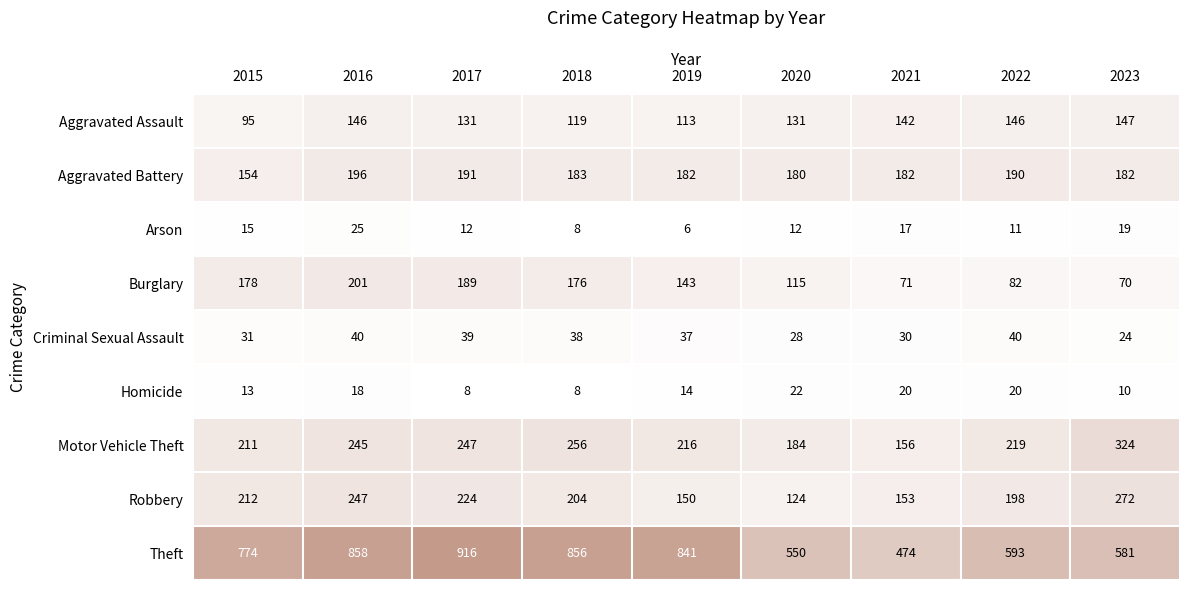

Which category has the lowest value across all series?

2019